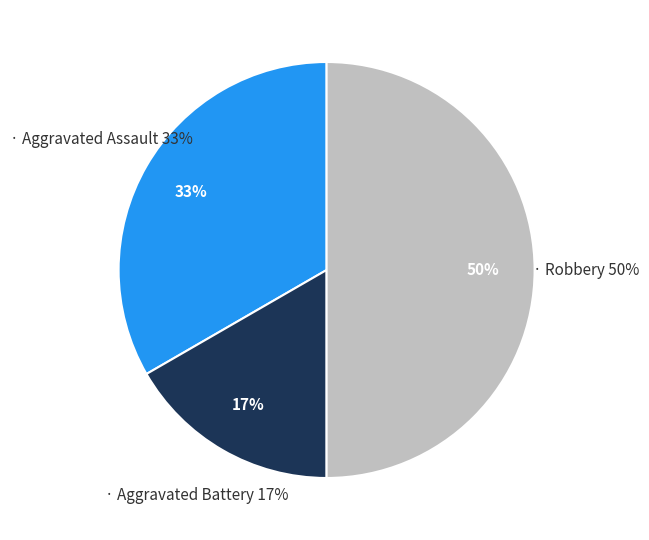

To the nearest percent, what portion does Aggravated Assault represent?

33%